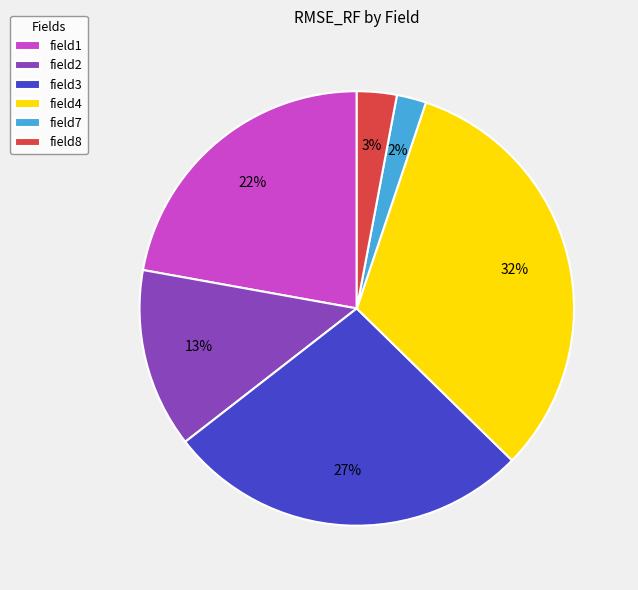

To the nearest percent, what is the combined percentage of field3 and field7?

29%